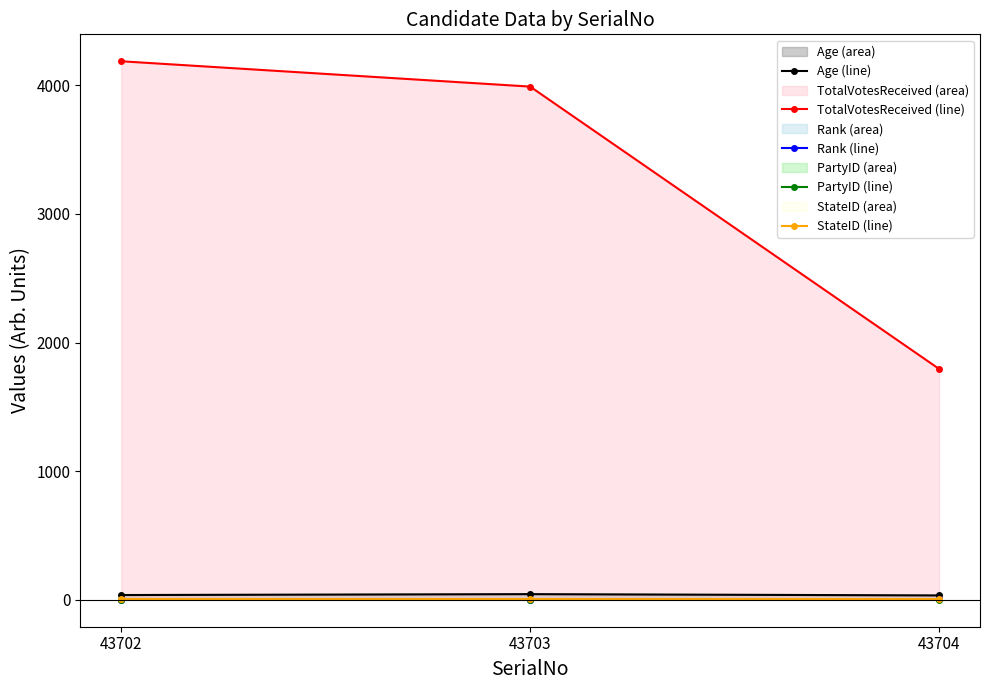

At how many categories does at least one series exceed 3564?

2